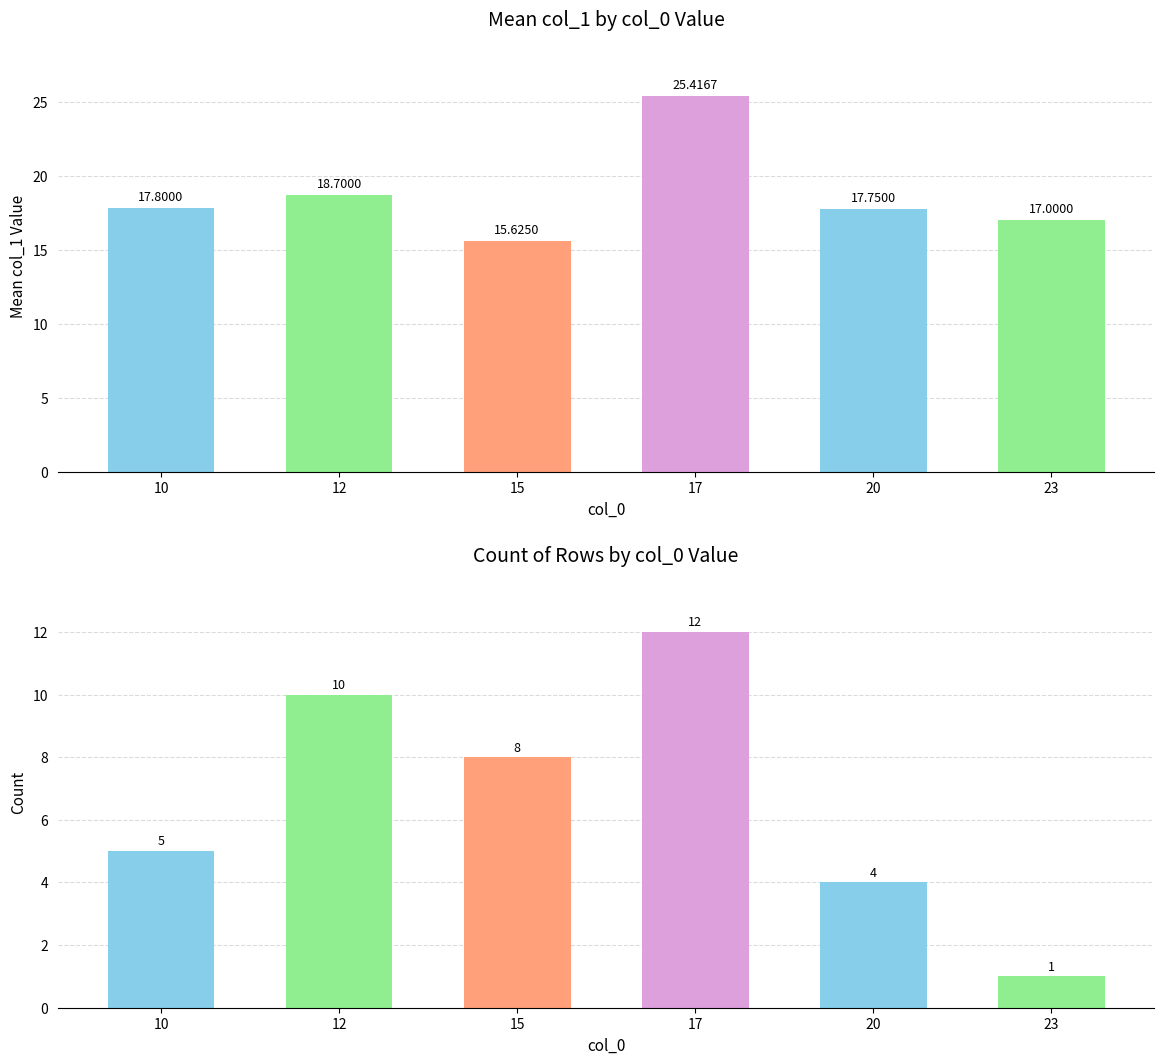

What is the lowest value of the mean_col_1 series?

15.6